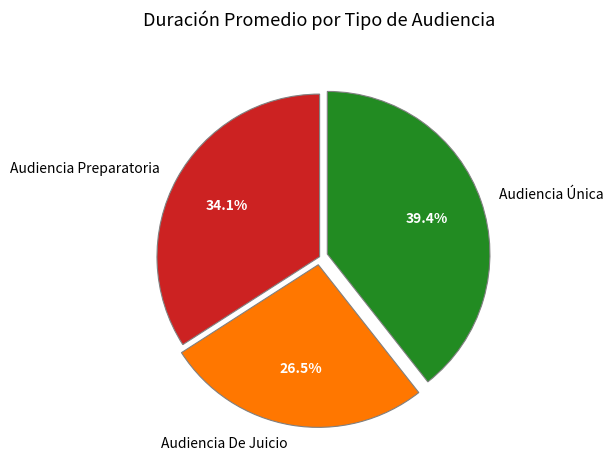

Is the sum of Audiencia De Juicio and Audiencia Única greater than half?

Yes